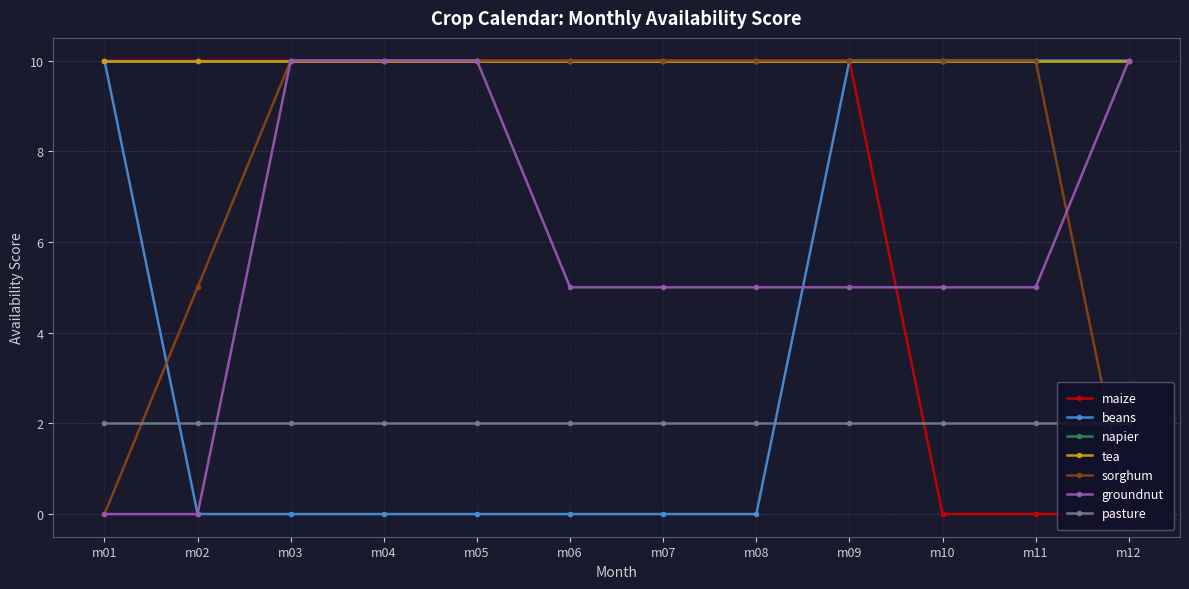

Which has a higher value, m04 or m07?

m04